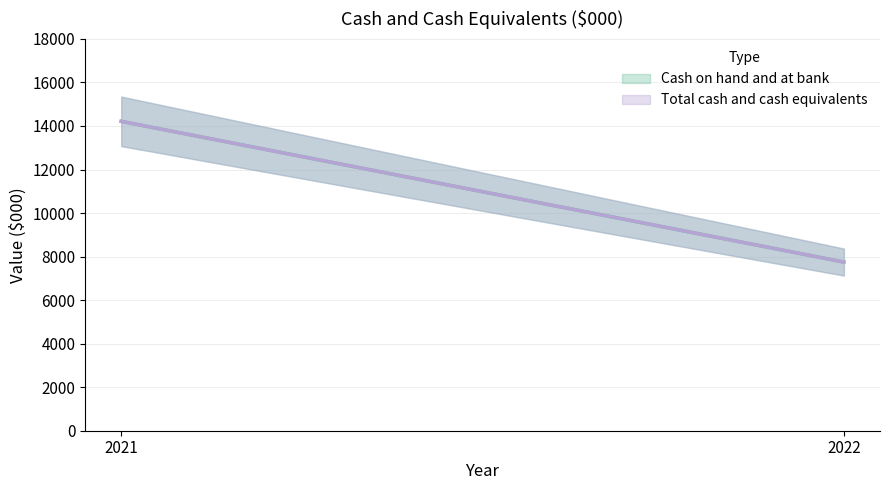

What is the value of the Total cash and cash equivalents point at the 2nd from the left?

7748